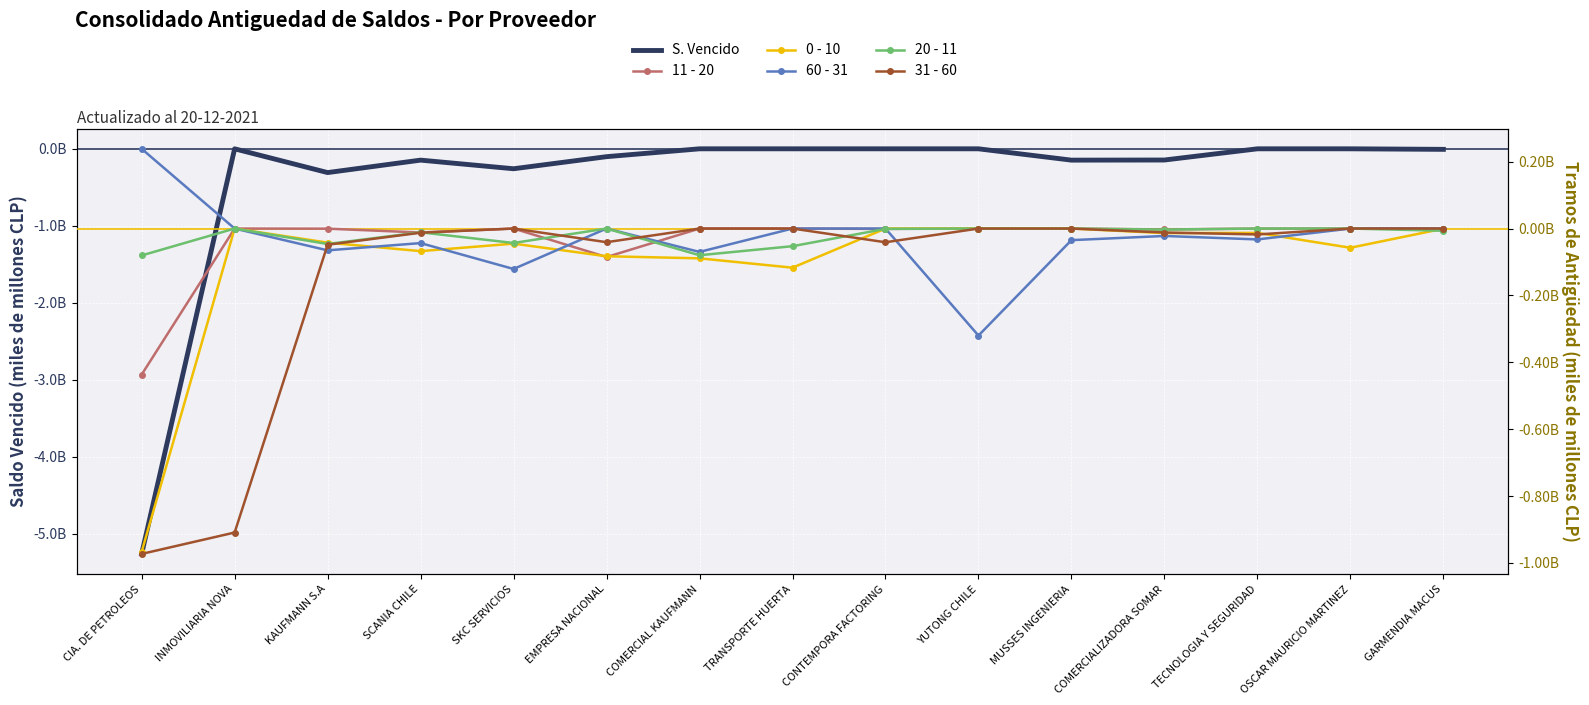

How many lines are shown in the chart?

6